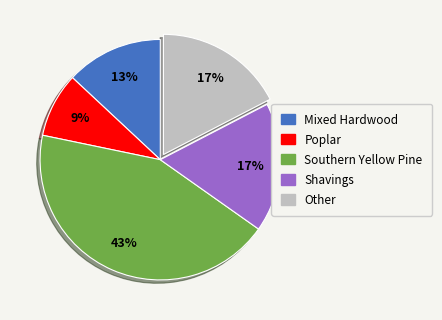

The Southern Yellow Pine slice represents 34% of the pie. True or false?

False